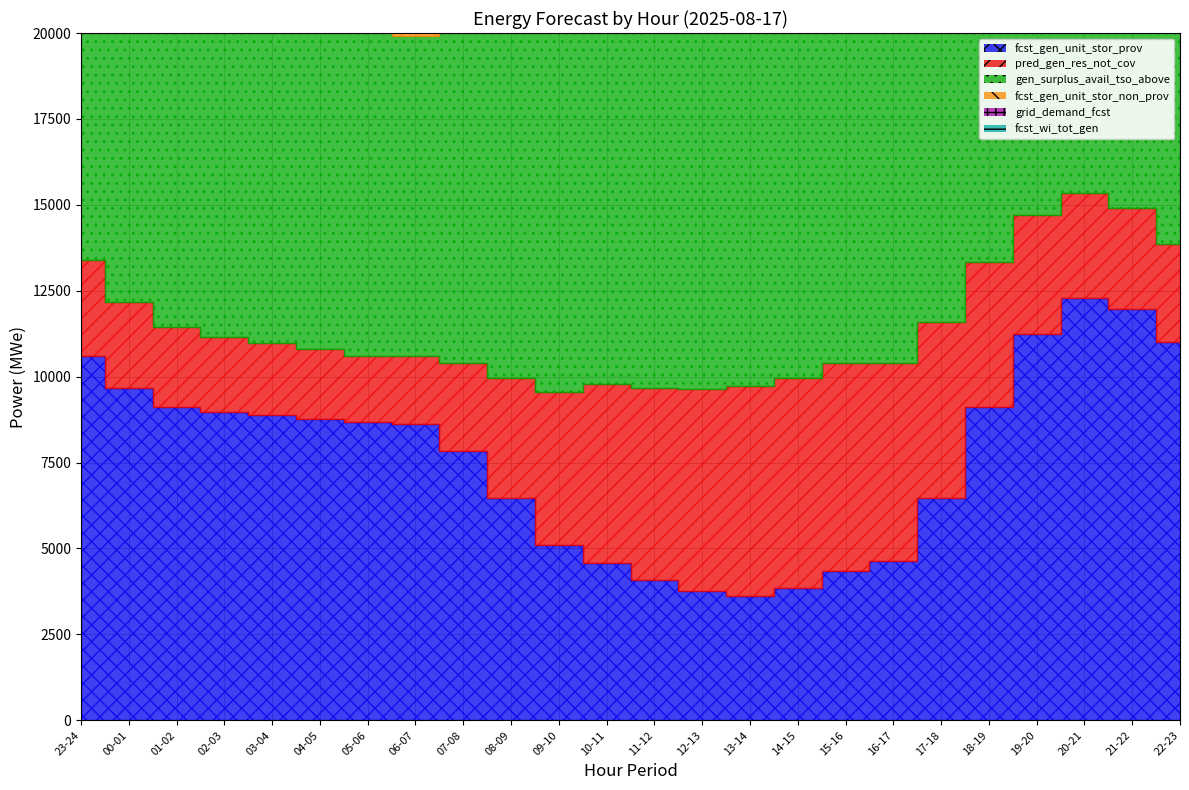

Where is the first local minimum for fcst_wi_tot_gen?

08-09